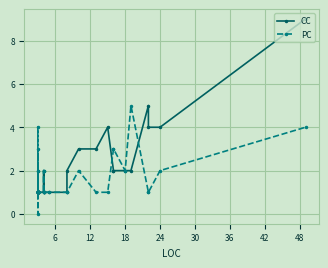

After their last crossing, which series has the higher values: CC or PC?

CC